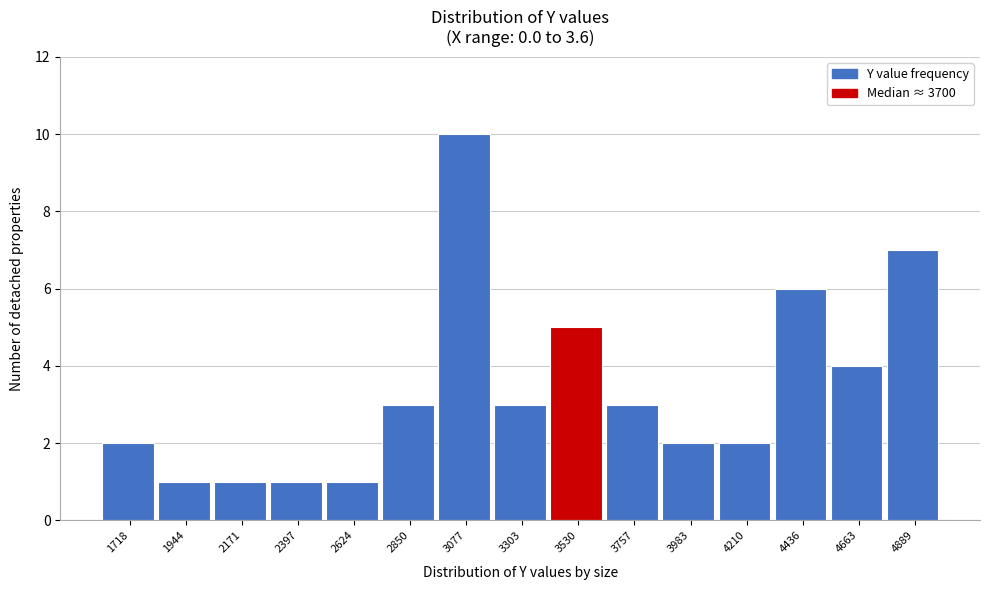

Reading left to right, what are all the values shown in this chart?

1718=2	1944=1	2171=1	2397=1	2624=1	2850=3	3077=10	3303=3	3530=5	3757=3	3983=2	4210=2	4436=6	4663=4	4889=7